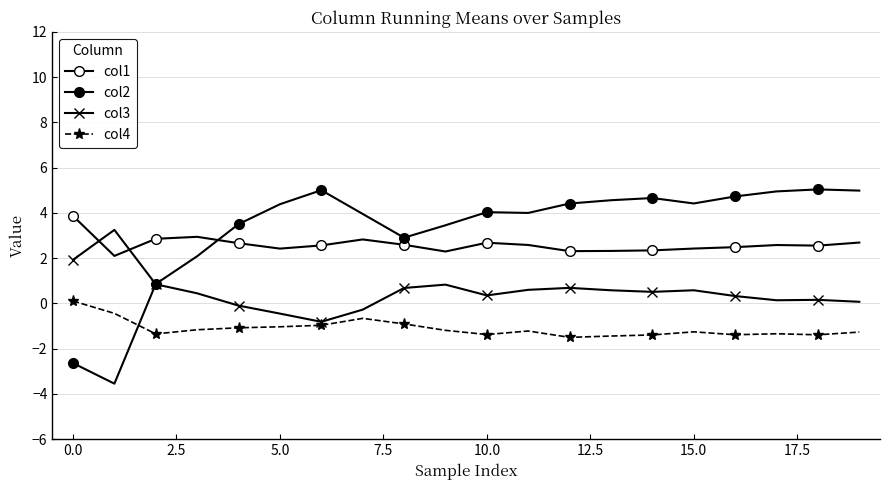

What is the value of the col4 point at the 16th from the left?

-1.3